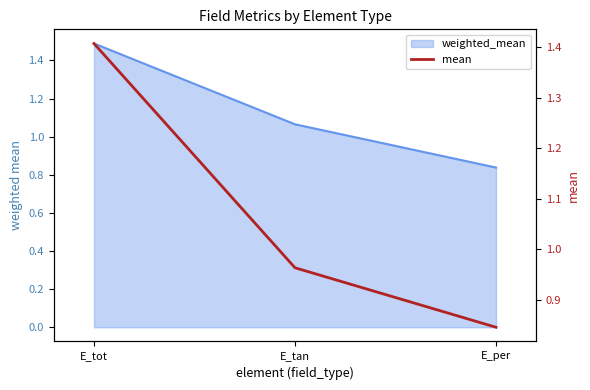

List the labels in order of value, largest first.

E_tot, E_tan, E_per